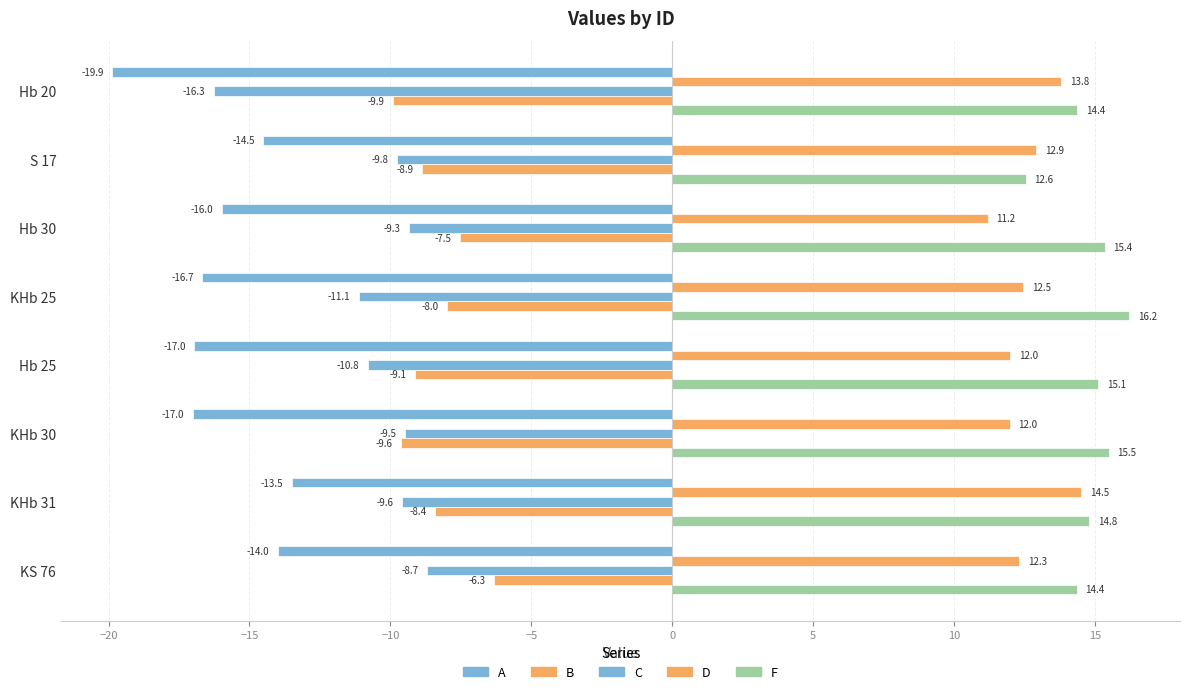

How many data points in A are above -15?

3